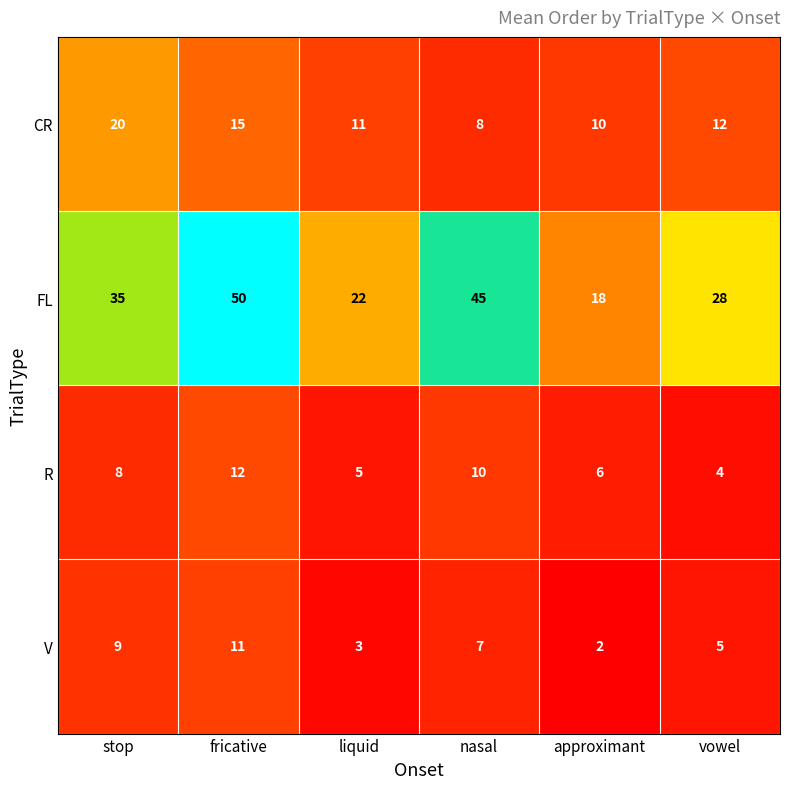

At which label is FL closest to 34?

stop